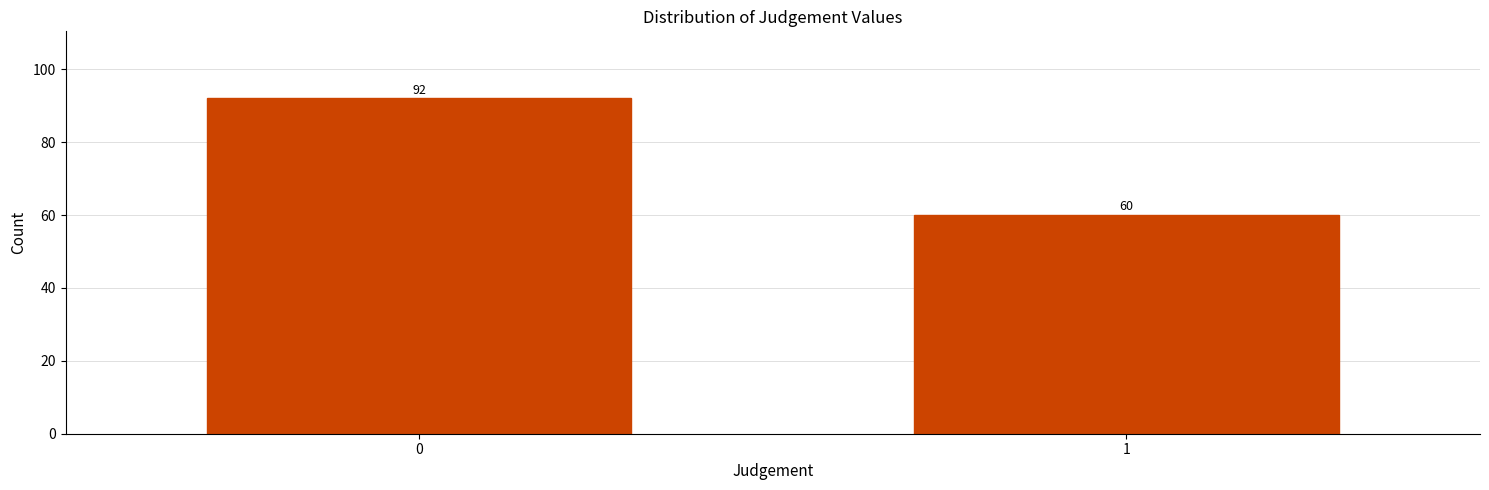

Reading left to right, what are all the values shown in this chart?

0=92	1=60